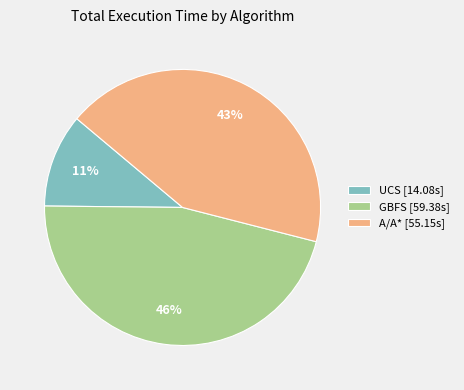

Is it true that UCS [14.08s] is 1% of the pie?

False